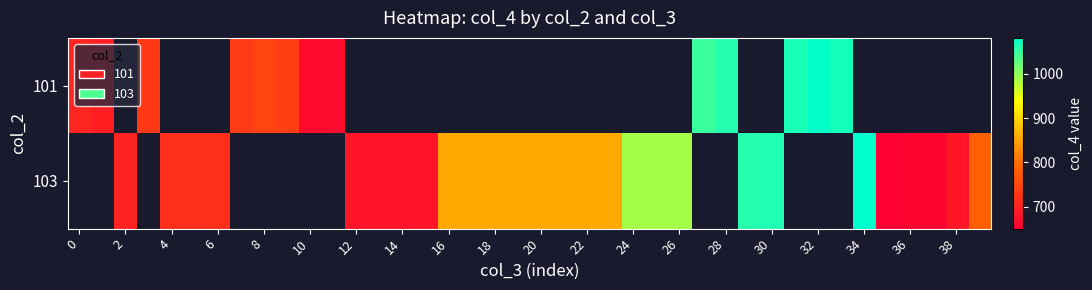

What is the greatest value displayed?

1081.6